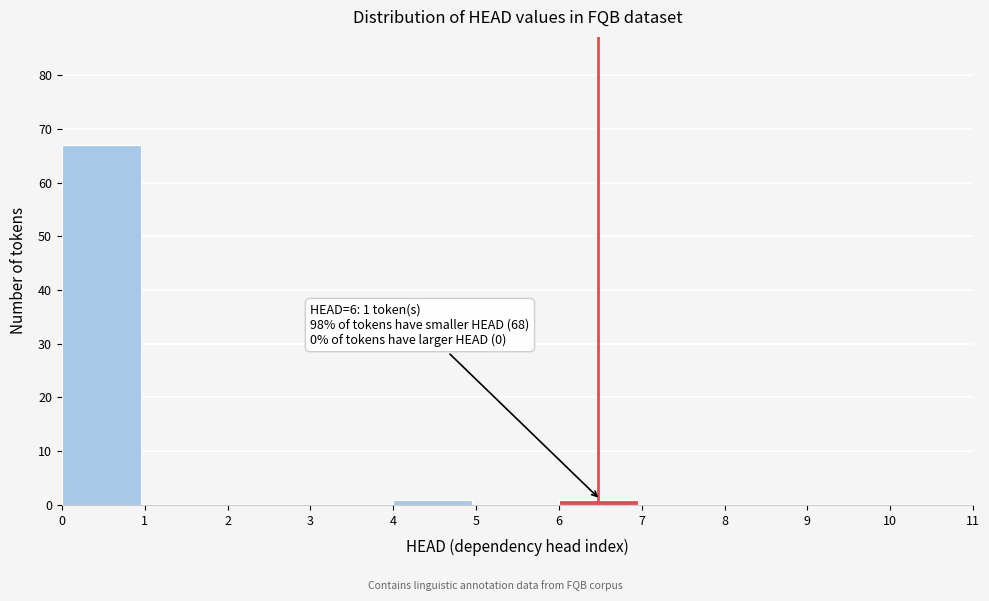

Which range on the x-axis has the tallest bar?

0 to 1